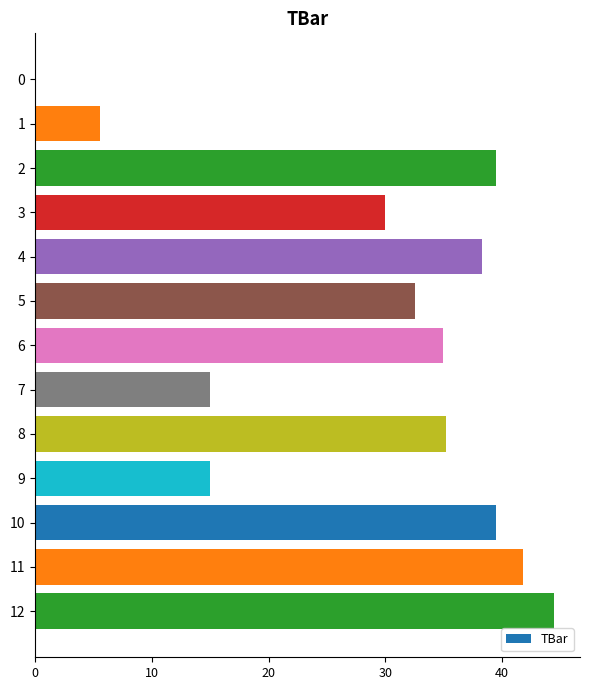

The chart shows a value of 34.9 at 6. True or false?

True